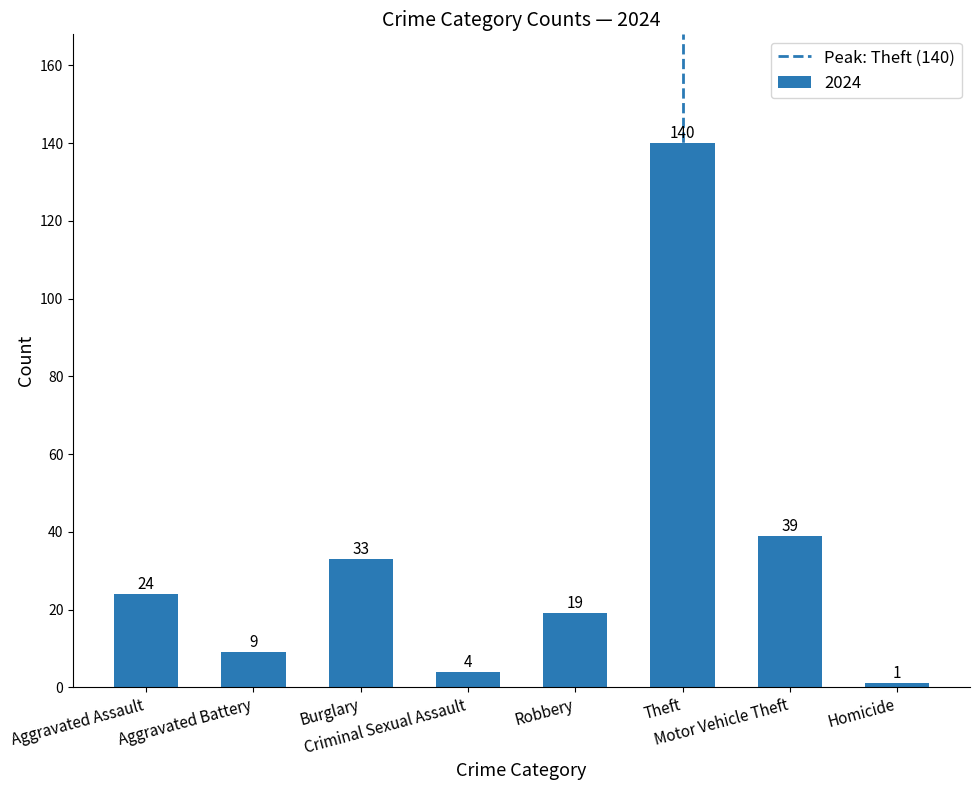

What is the label of the 2nd bar from the left?

Aggravated Battery